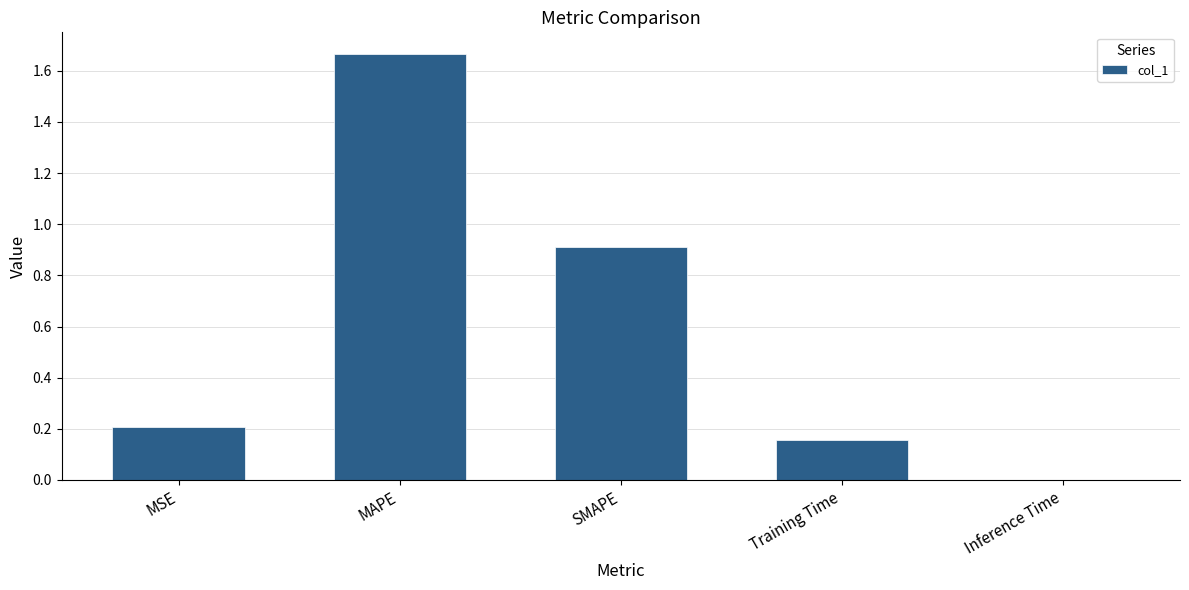

At which label is the value closest to 0?

Inference Time